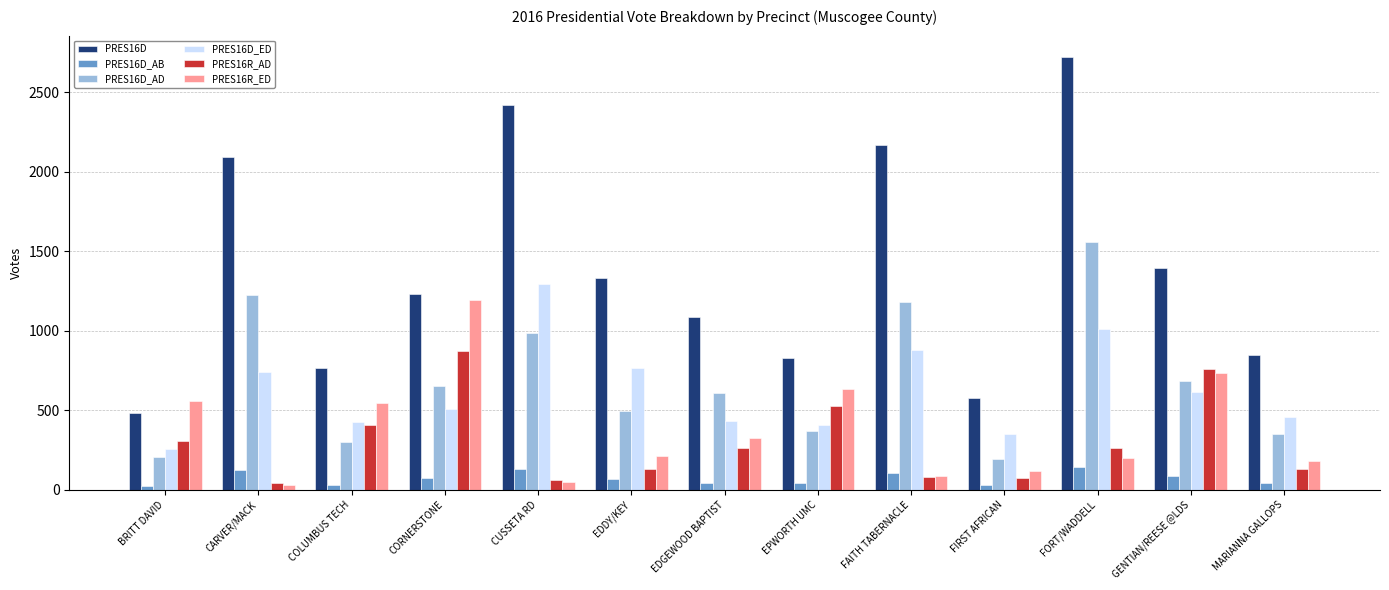

Which series has the largest total across all categories?

PRES16D